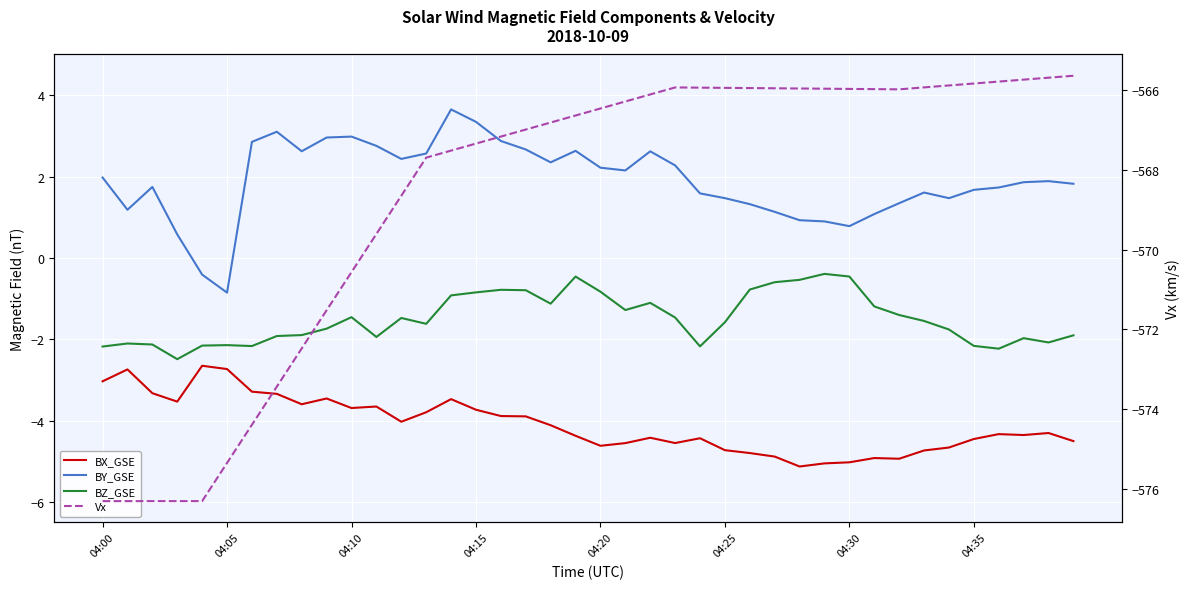

What is the maximum value for Vx?

-565.6